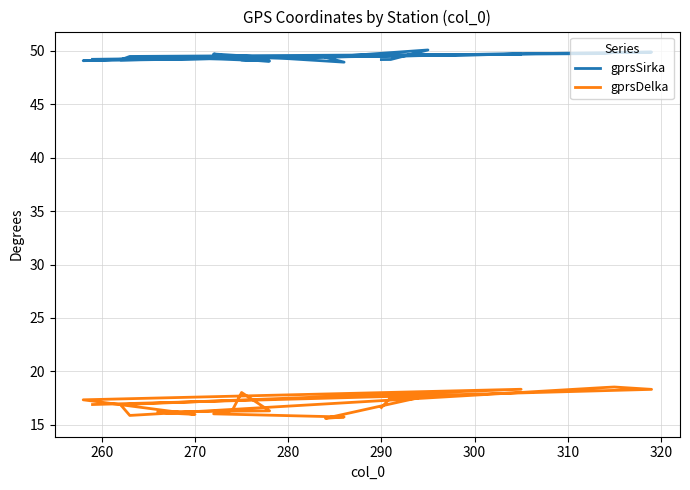

Is the value of gprsSirka at 330 greater than the value of gprsDelka at 18?

Yes